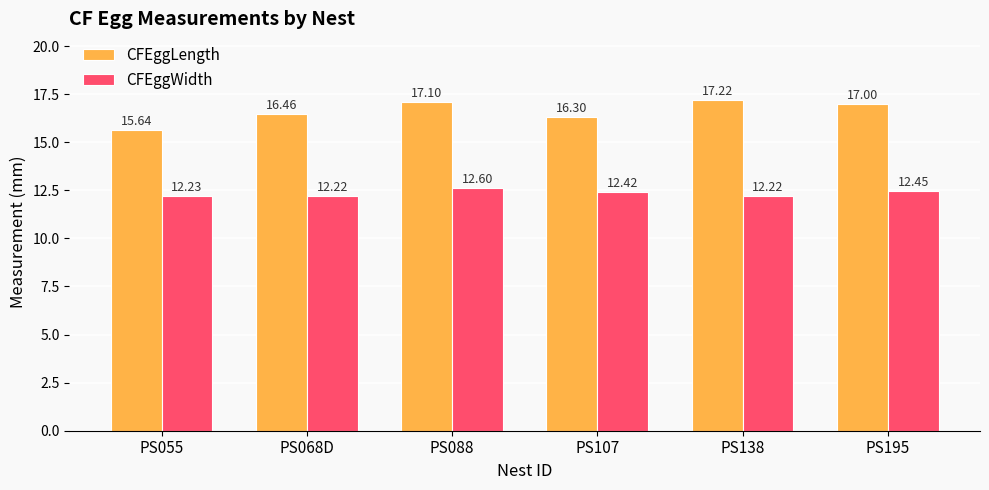

Does the chart contain stacked bars?

No